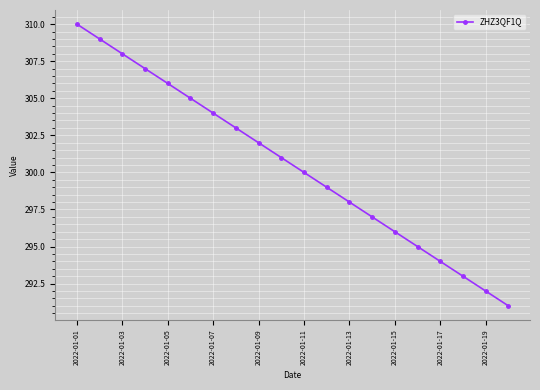

What is the minimum value shown in the chart?

291